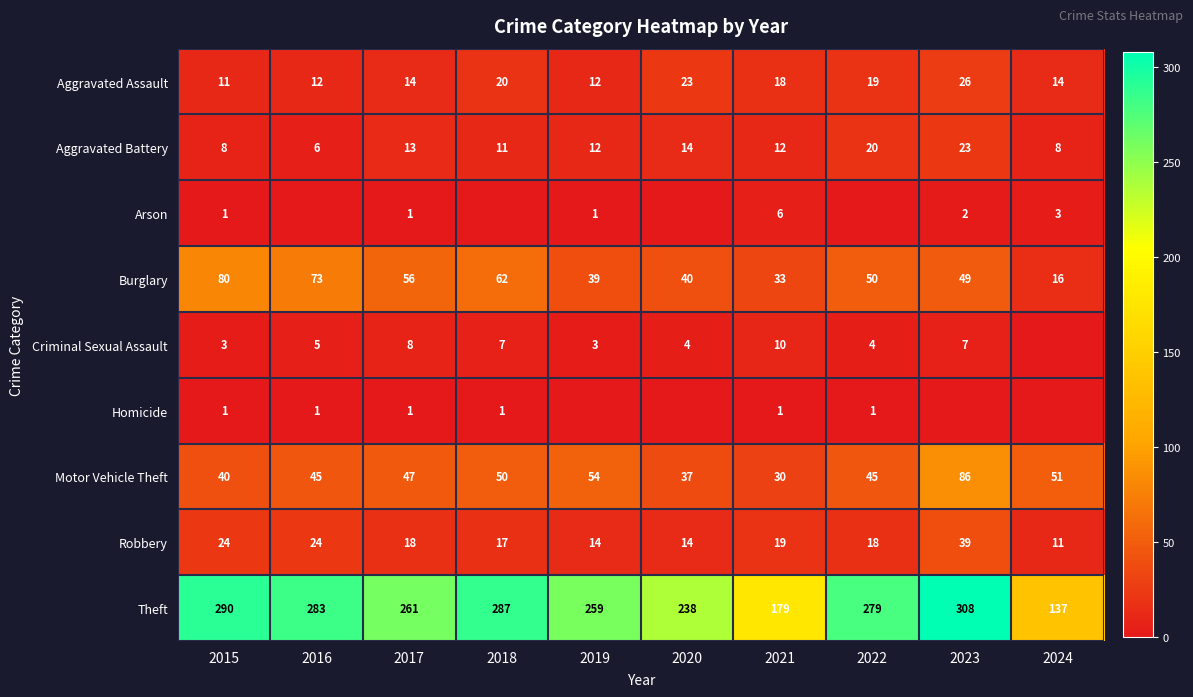

The value of Criminal Sexual Assault at 2020 is 4. True or false?

True